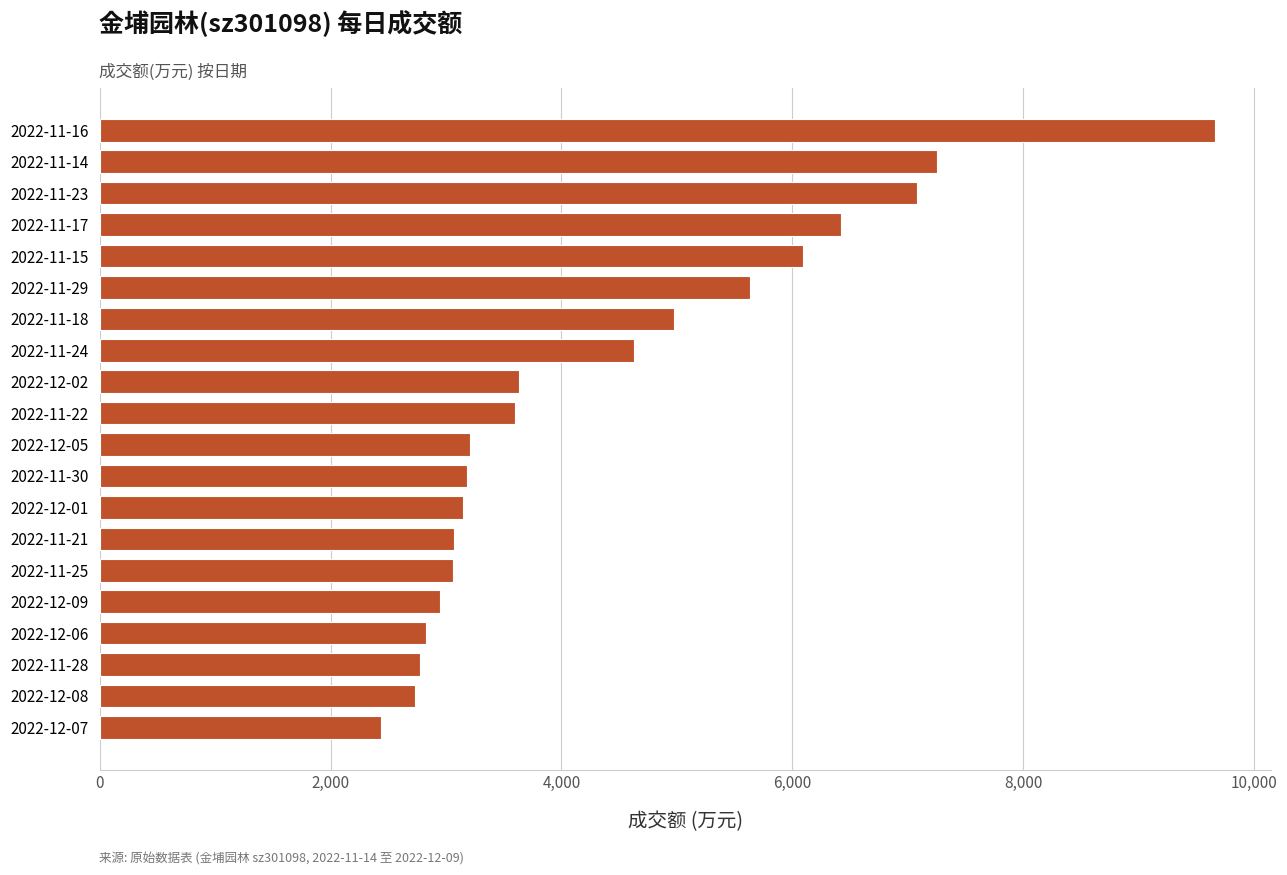

What value does the data have at 2022-12-02?

3636